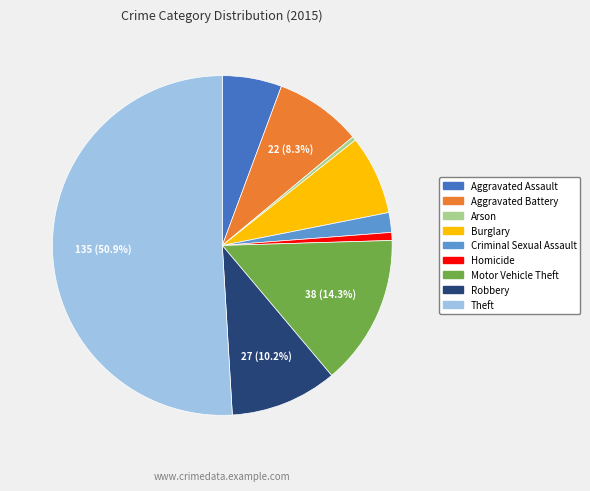

Between Aggravated Assault and Motor Vehicle Theft, which is larger?

Motor Vehicle Theft